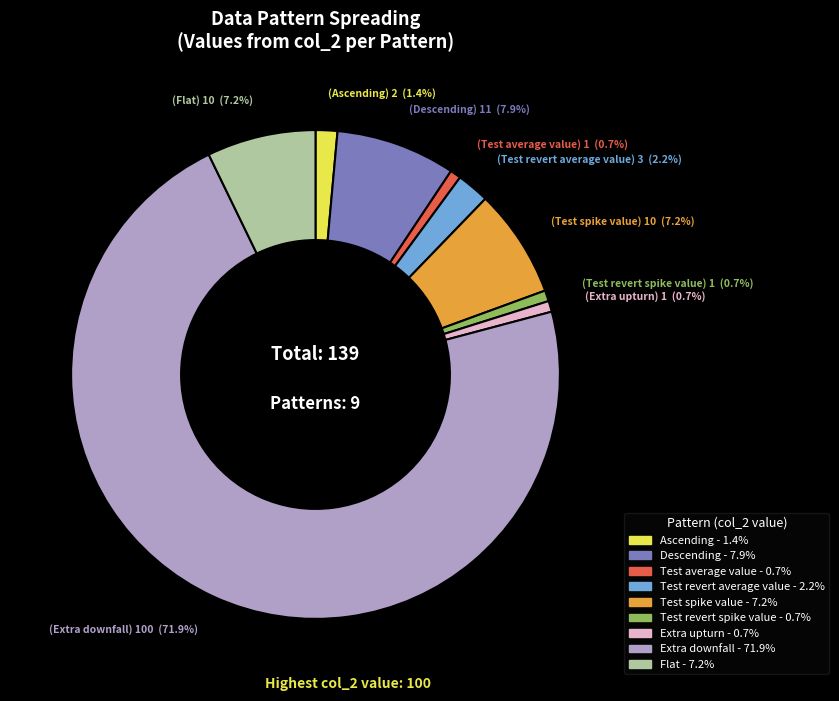

Is there any slice that represents more than half of the pie?

Yes